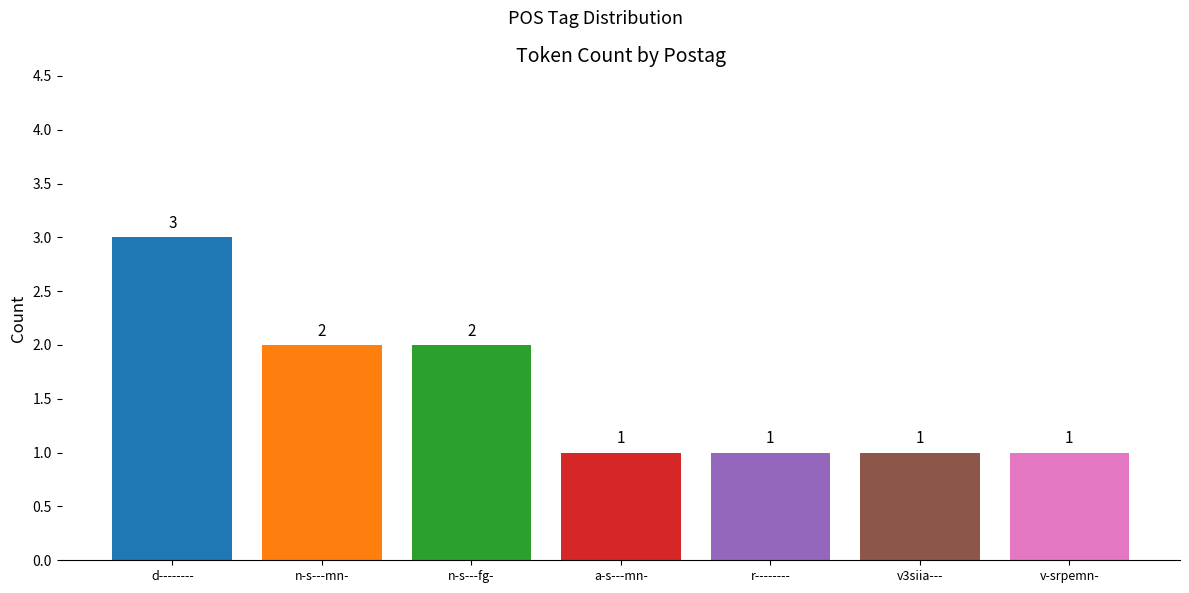

Reading left to right, what are all the values shown in this chart?

d--------=3	n-s---mn-=2	n-s---fg-=2	a-s---mn-=1	r--------=1	v3siia---=1	v-srpemn-=1